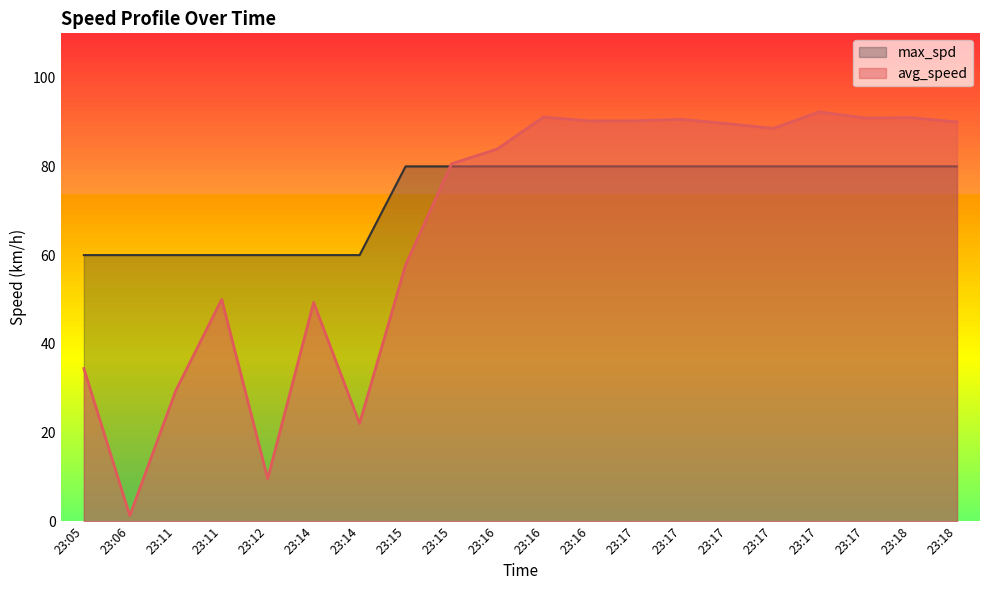

What is the difference between the avg_speed values at 23:06 and 23:11?

28.2